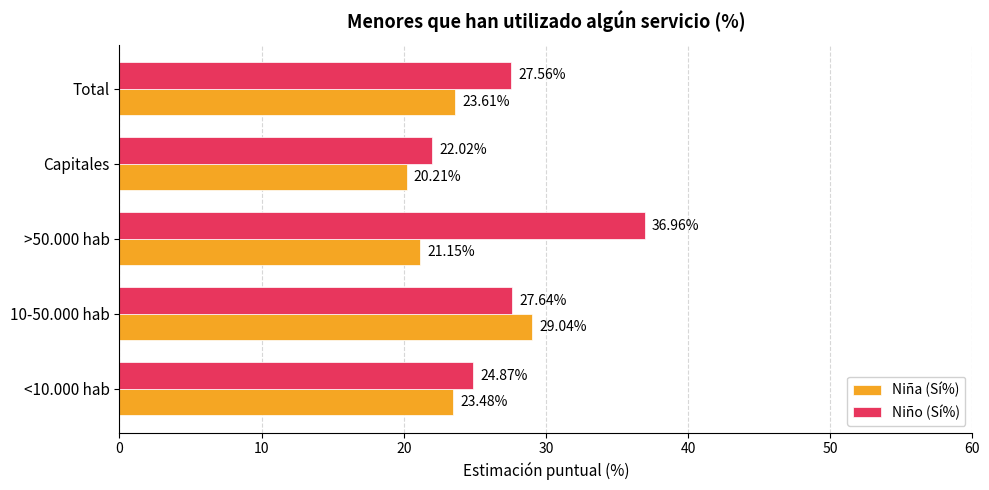

What is the difference between the maximum and second lowest values in the Niña (Sí%) series?

7.9